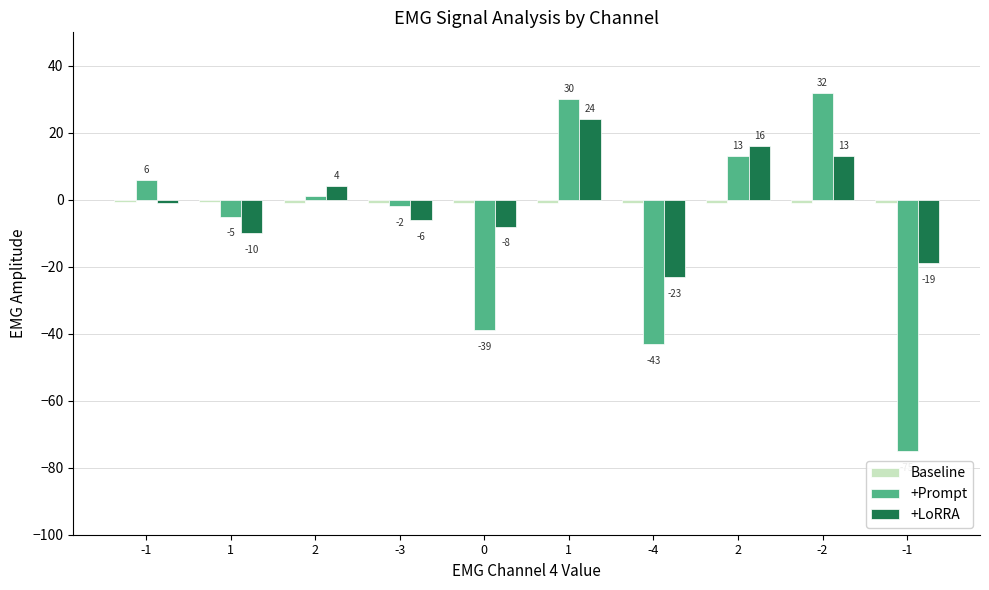

How many bars are there in each group?

3